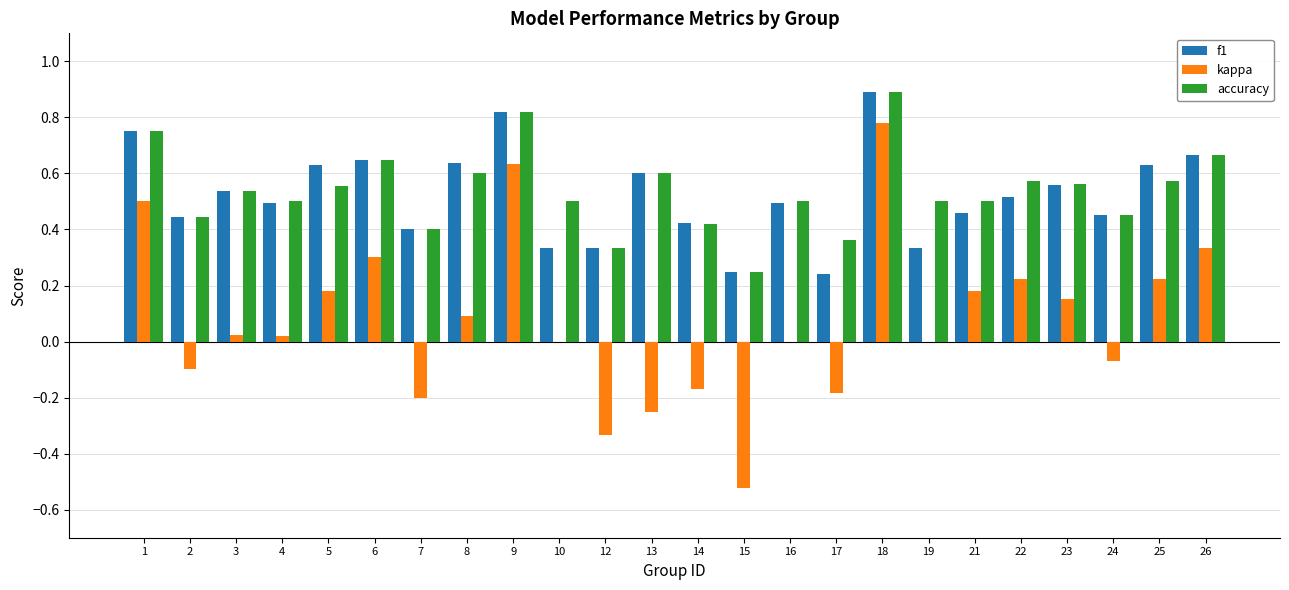

What is the highest value of the f1 series?

0.9